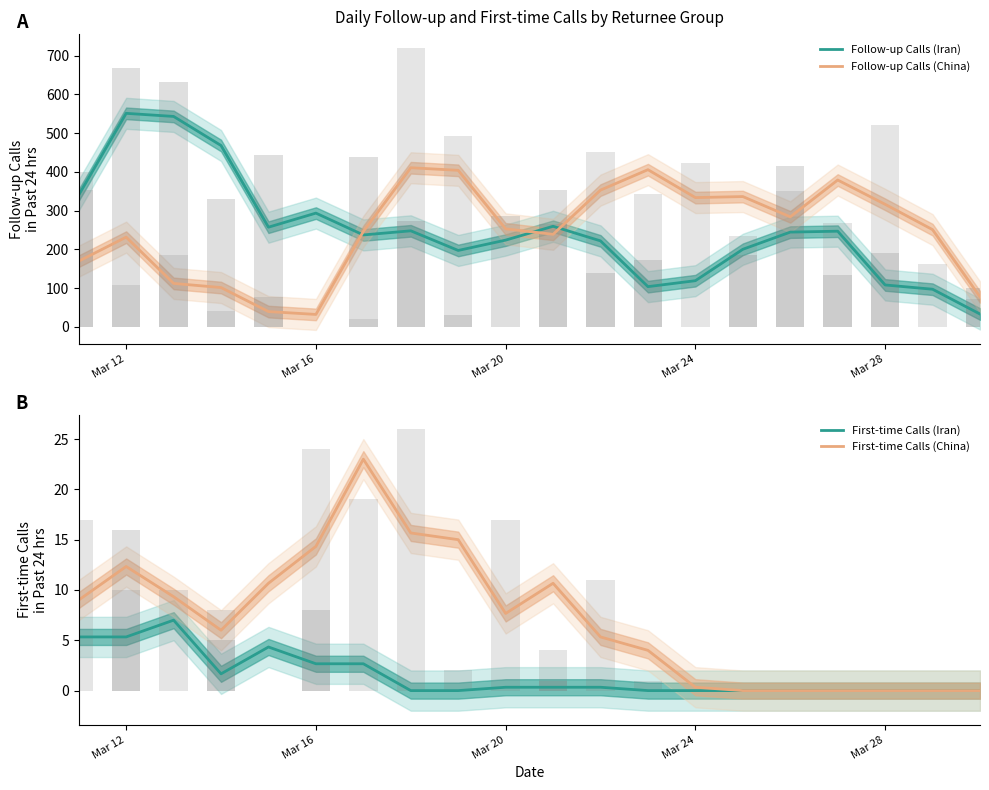

Which series has the widest spread of values?

Follow-up Calls (Iran)